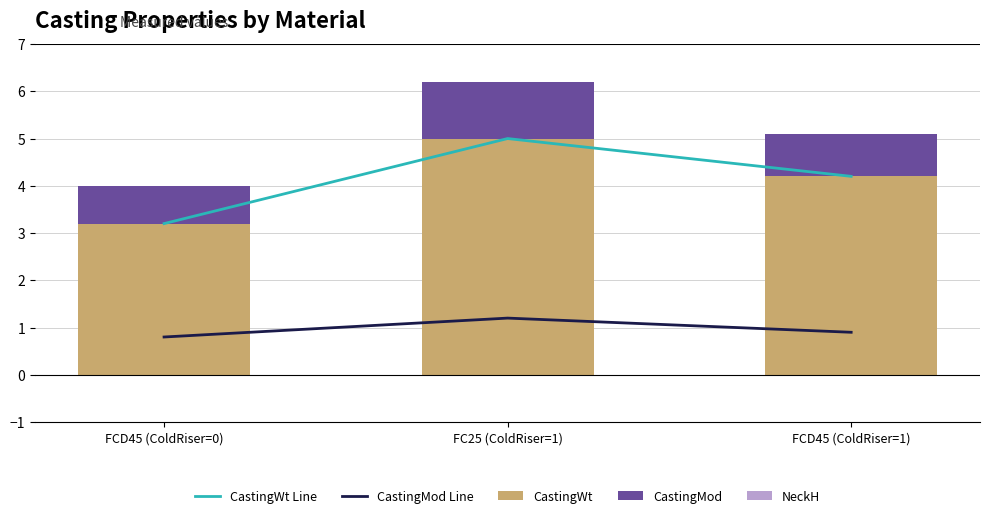

Rank the series at FCD45 (ColdRiser=0) from lowest to highest value.

NeckH, CastingMod, CastingMod Line, CastingWt Line, CastingWt